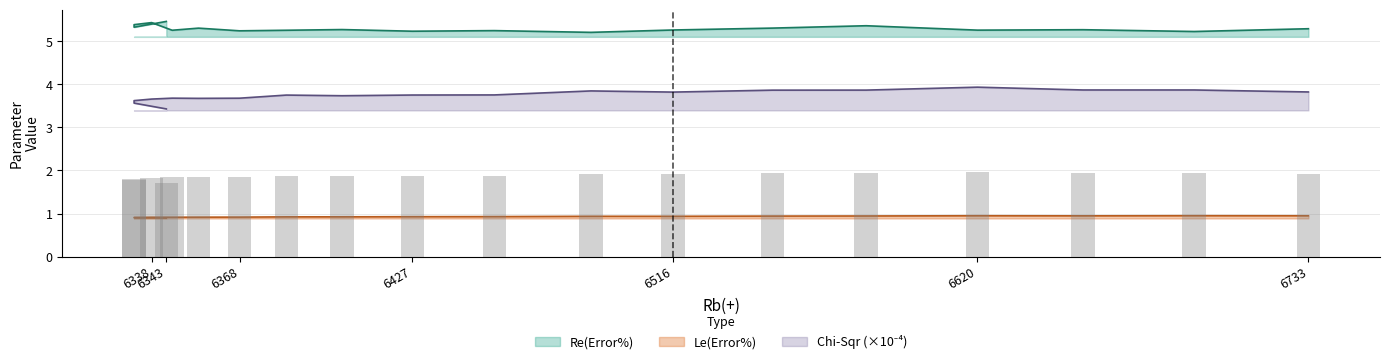

Rank the series by their maximum value, from lowest to highest.

Le(Error%), Chi-Sqr, Re(Error%)